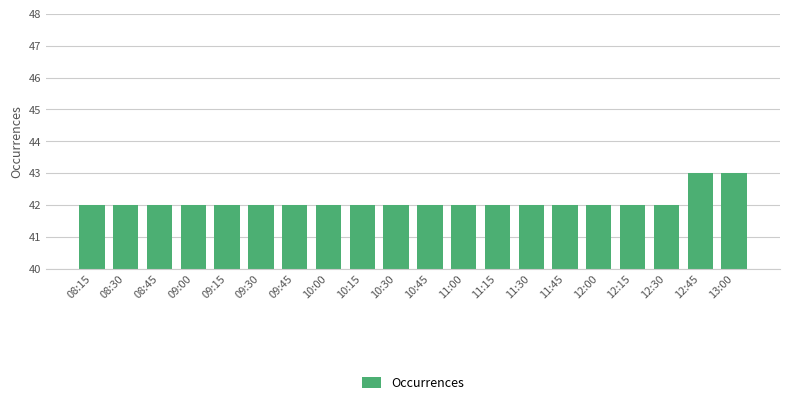

Reading left to right, transcribe all the data shown in this chart.

42	42	42	42	42	42	42	42	42	42	42	42	42	42	42	42	42	42	43	43